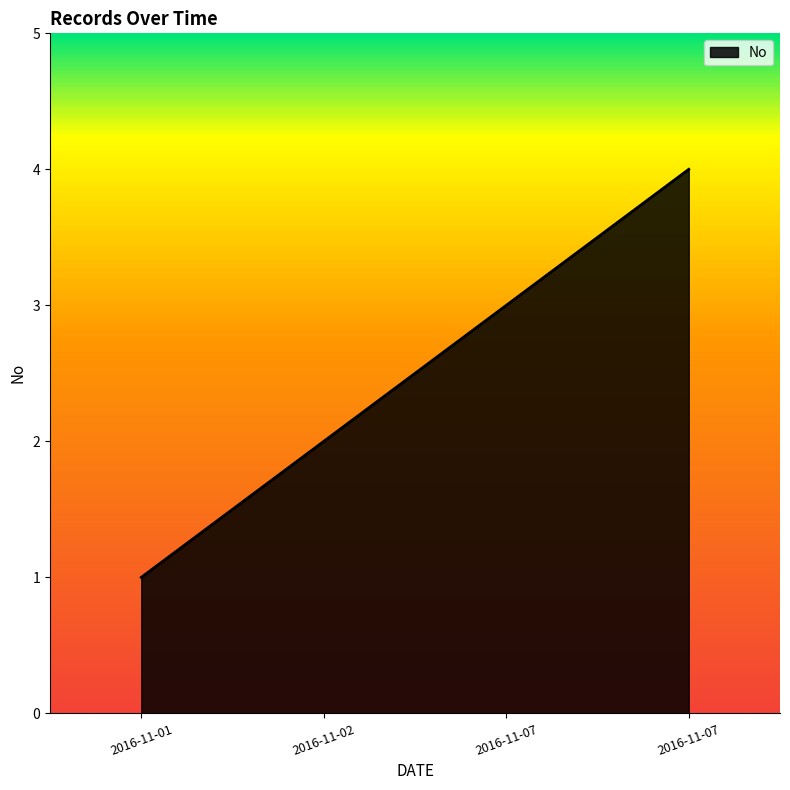

Where does the data first go above 3?

2016-11-07